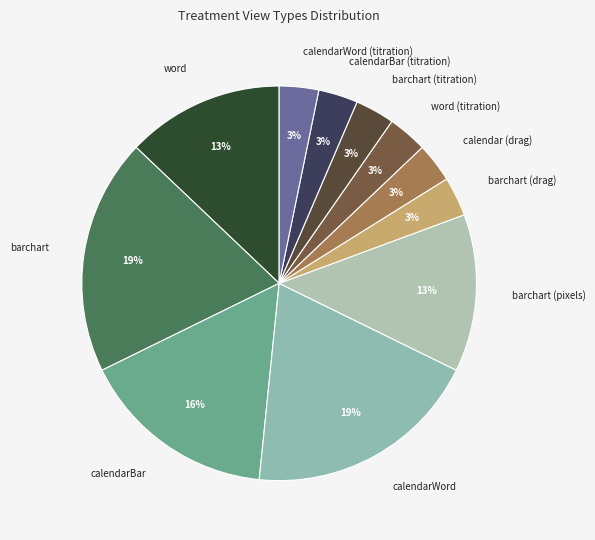

Does any single category account for the majority?

No